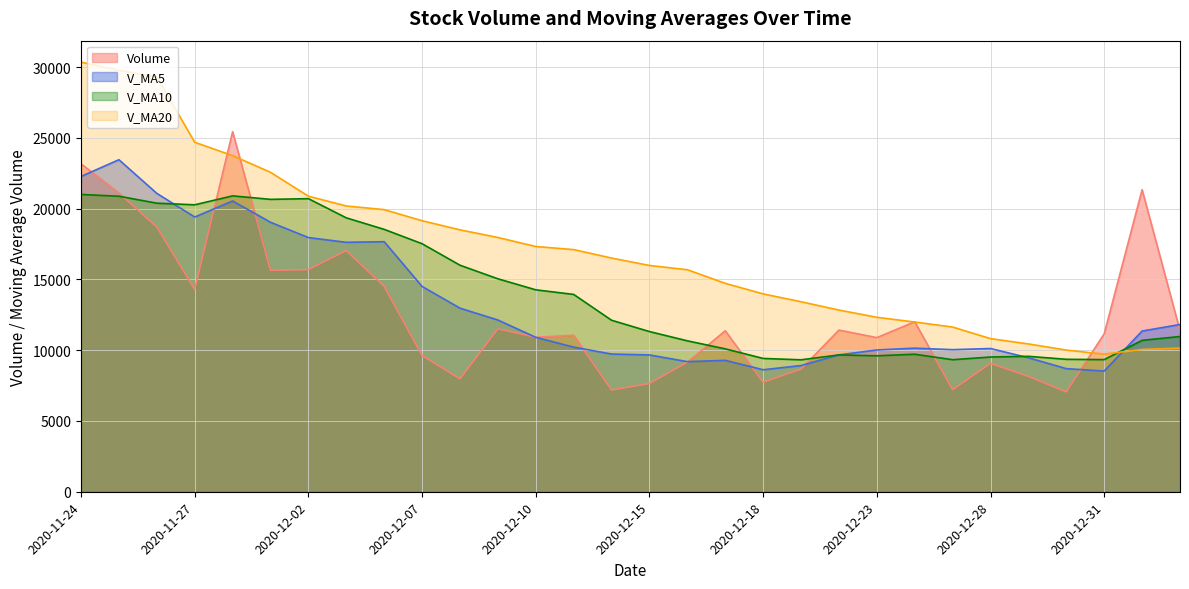

Which series has the widest spread of values?

V_MA20